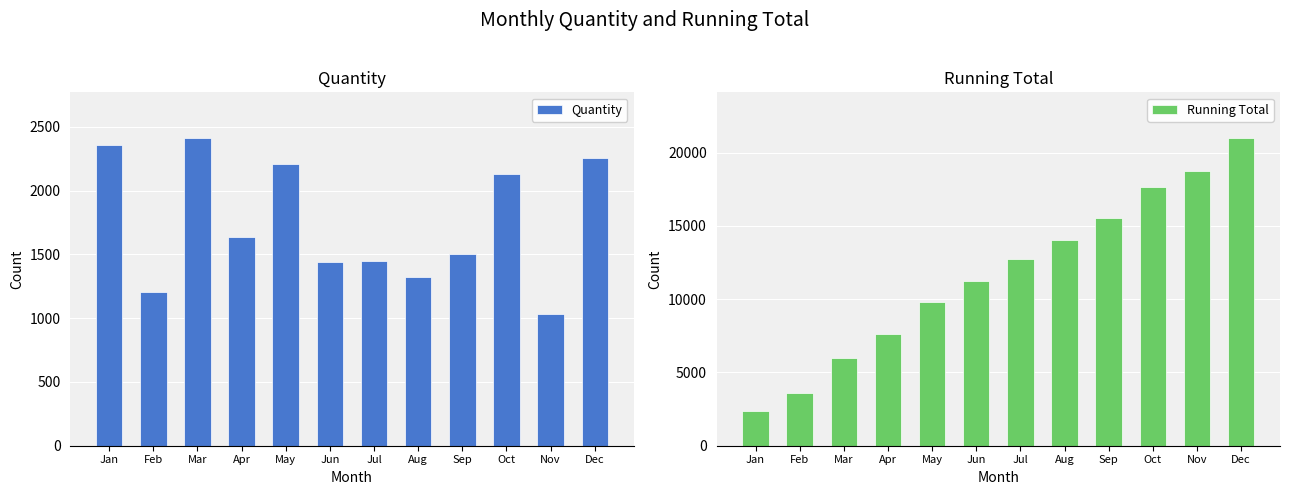

What is the difference between the second highest and minimum values in the Running Total series?

16353